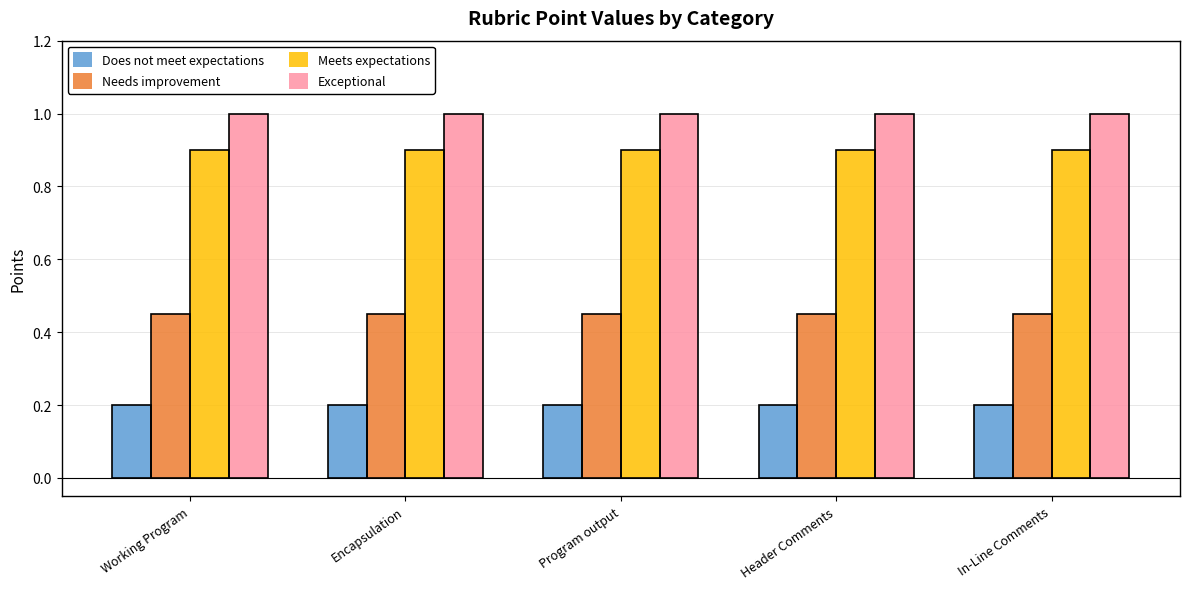

What is the label of the 1st bar from the left?

Working Program